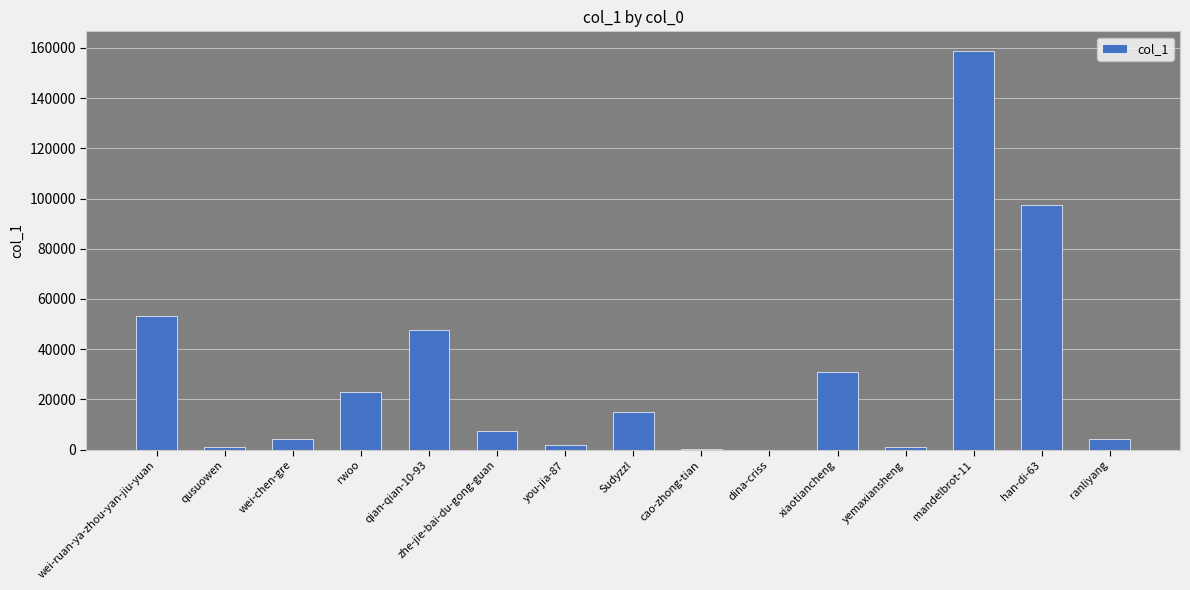

What is the difference between the values at you-jia-87 and han-di-63?

95495